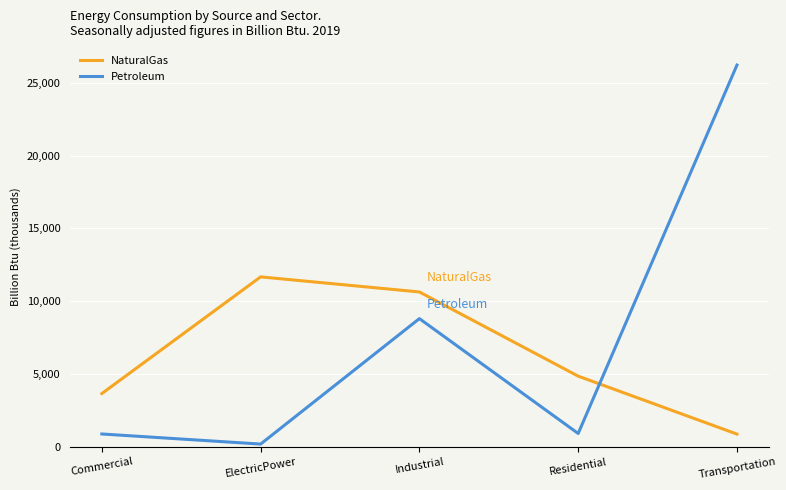

True or false: Petroleum and NaturalGas cross at least once.

True